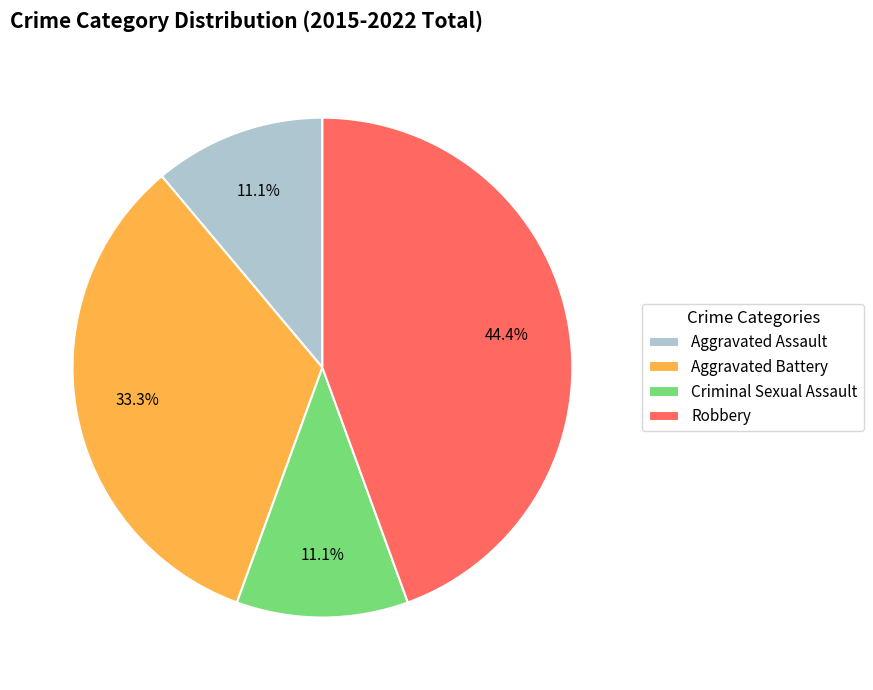

The Criminal Sexual Assault slice represents 11% of the pie. True or false?

True